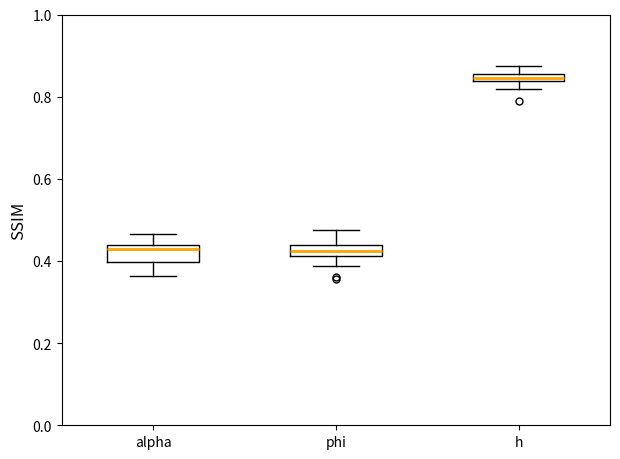

Where does the lower whisker of the box for alpha end on the y-axis? The values are not printed on the chart, so give them approximately, as read against the axis.

0.36